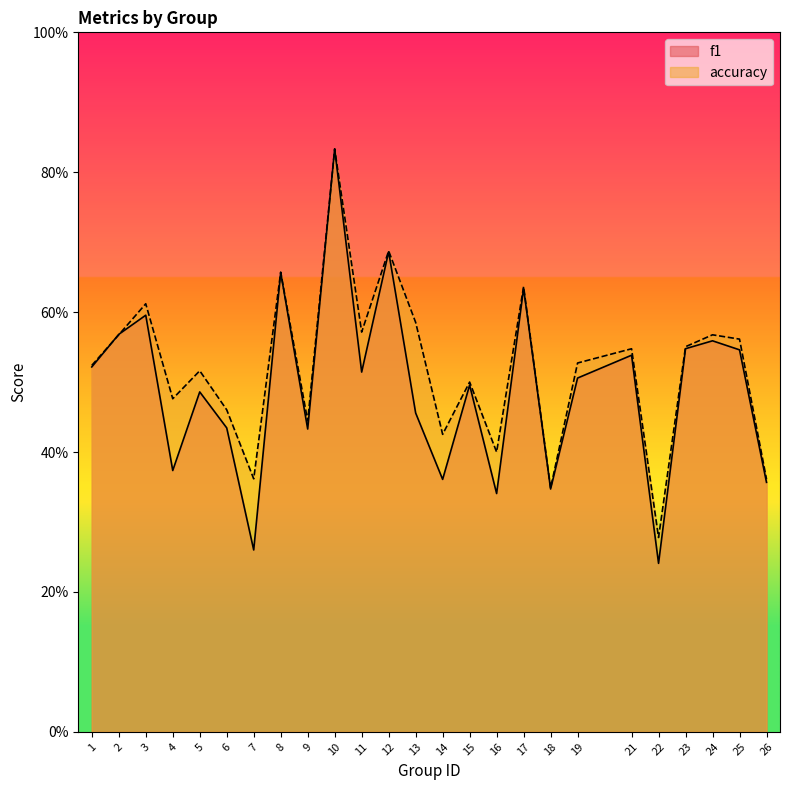

Which category has the highest value in the f1 series?

10